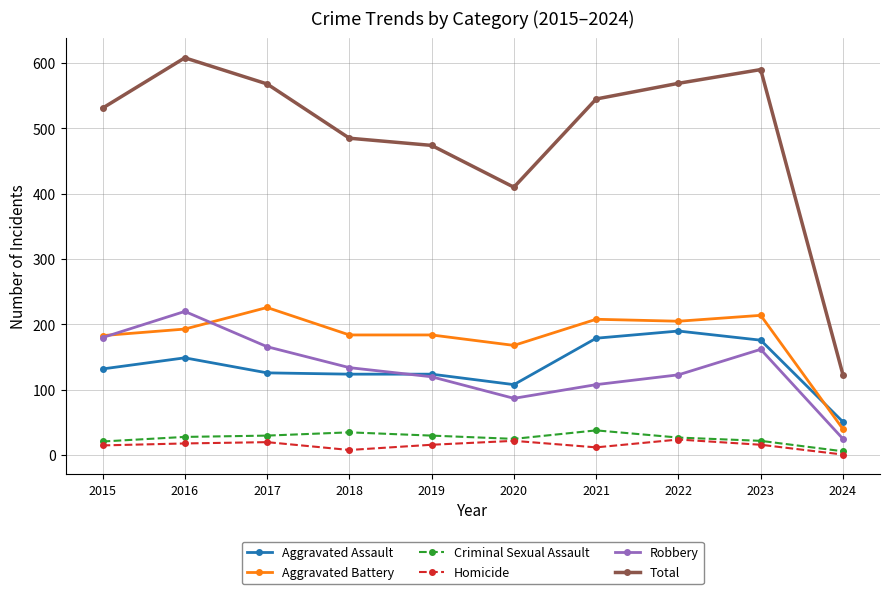

At which category is the sum across all series the highest?

2016